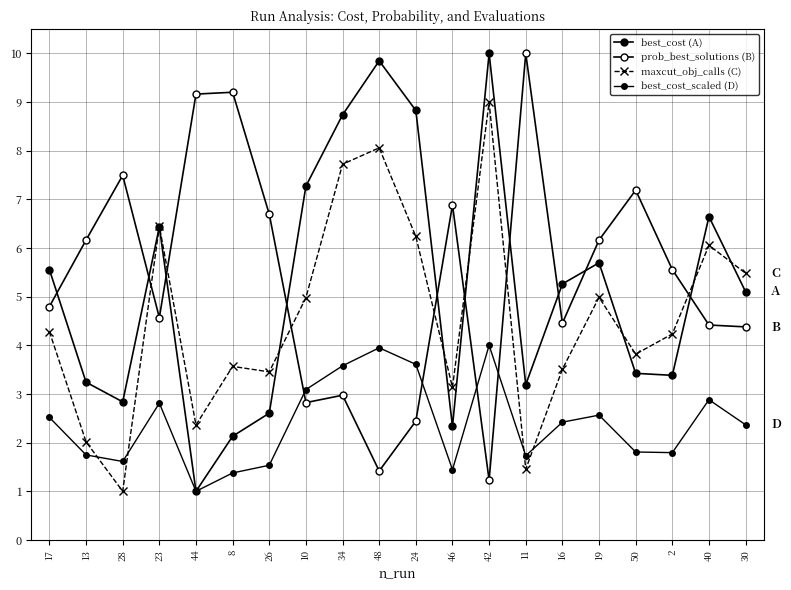

Does the chart have visible grid lines?

Yes